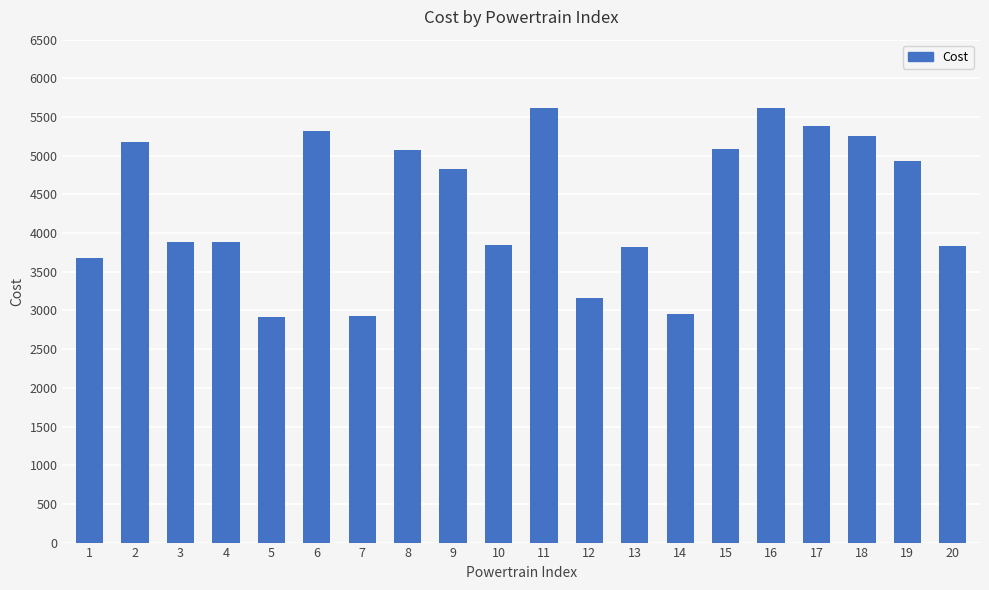

What is the sum of the values at 10 and 17?

9231.6